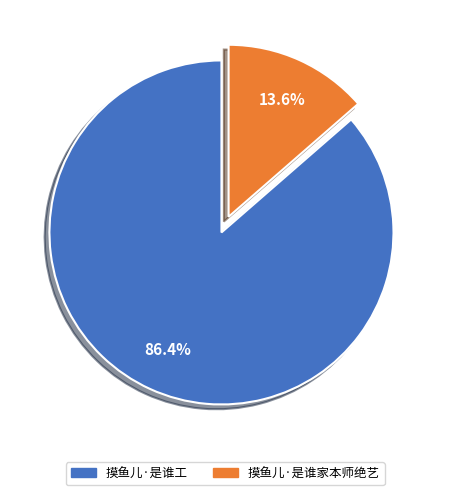

Which category accounts for the majority?

摸鱼儿·是谁工